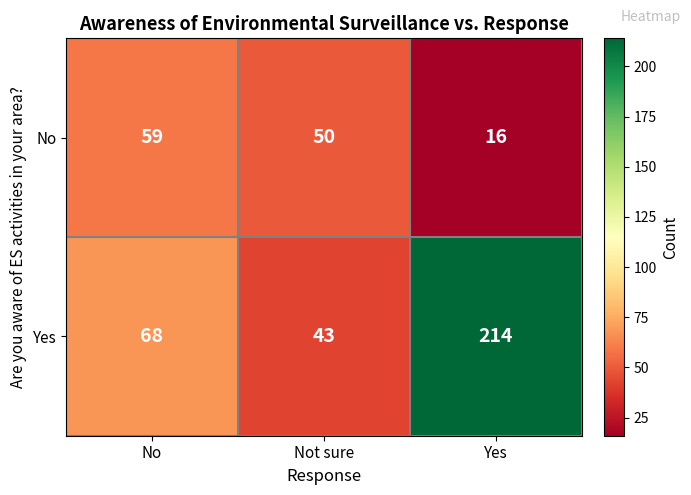

List the series in order of their overall mean, lowest first.

No, Yes